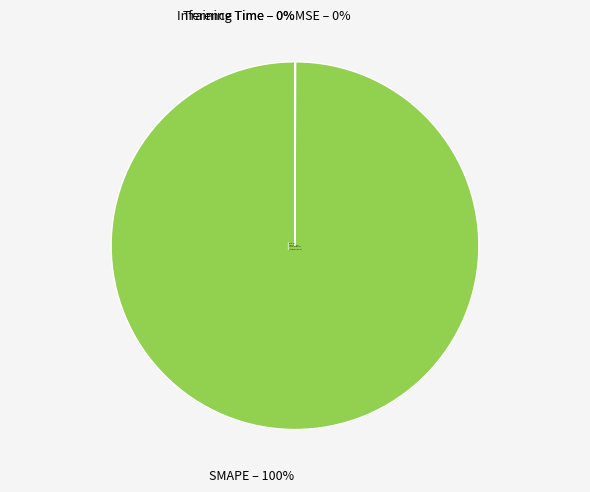

What percentage is the SMAPE slice, to the nearest percent?

100%